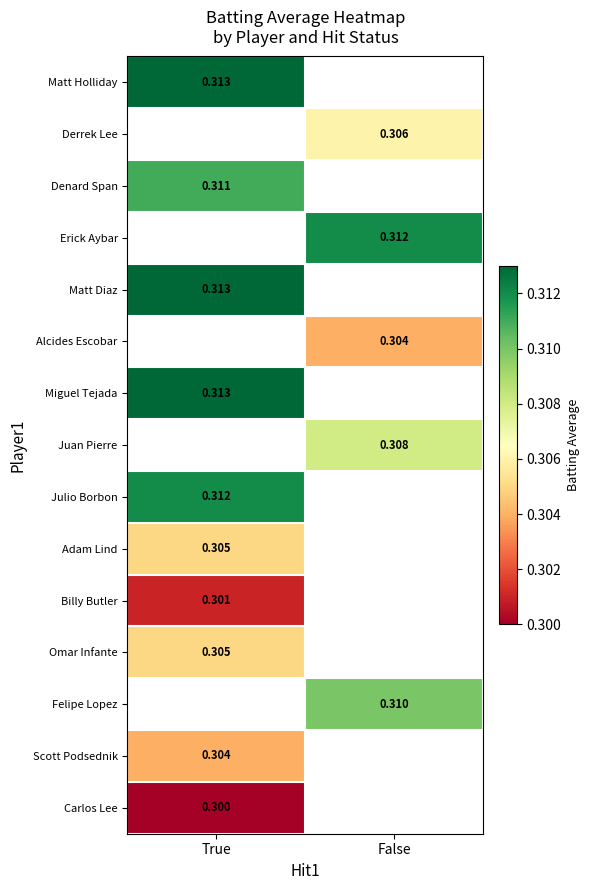

How many data points does each series have?

2